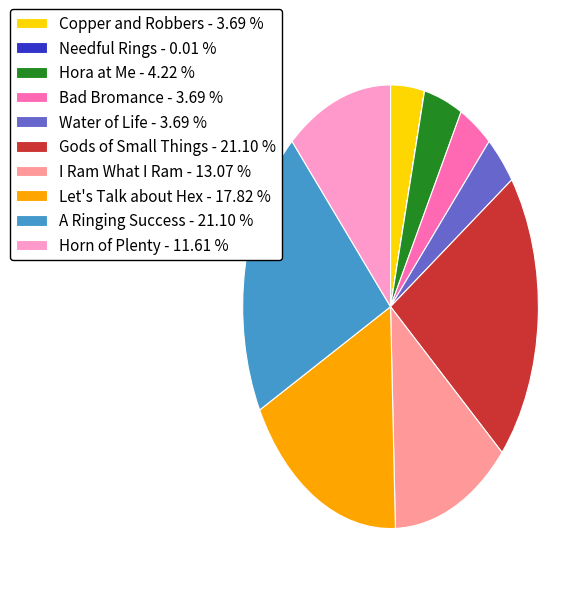

Do Gods of Small Things - 21.10 % and Water of Life - 3.69 % together represent more than half of the pie?

No